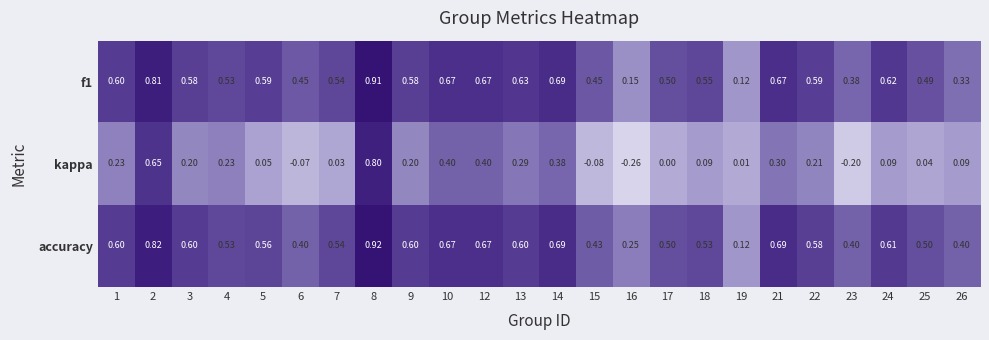

Which series has the widest spread of values?

kappa